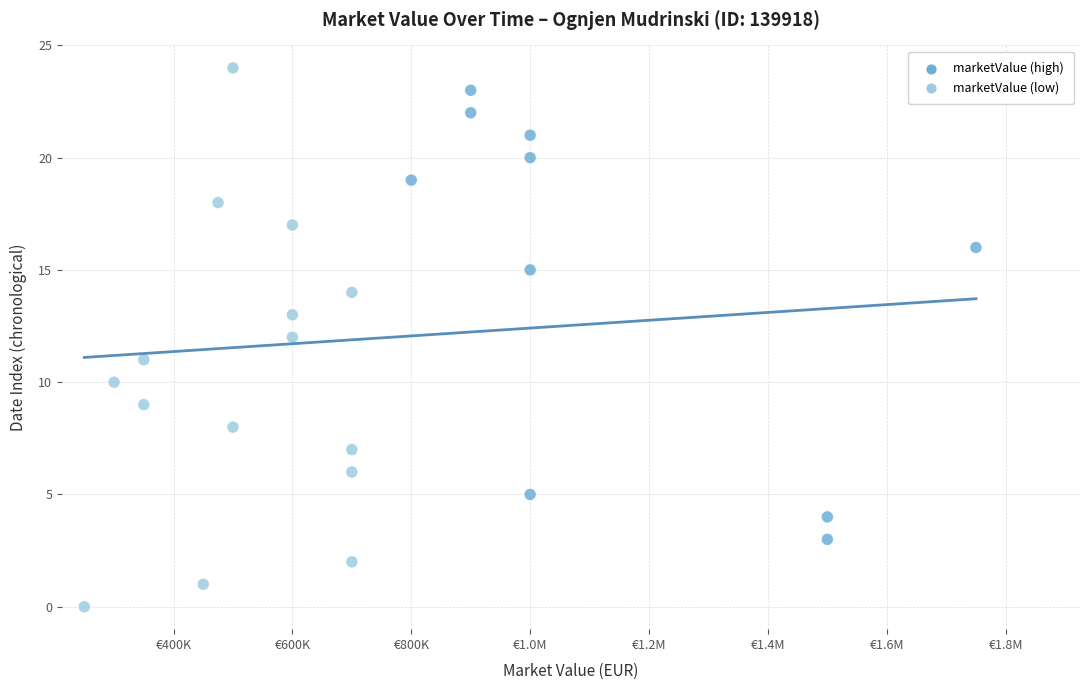

What is the range of Y values (max minus min)?

24